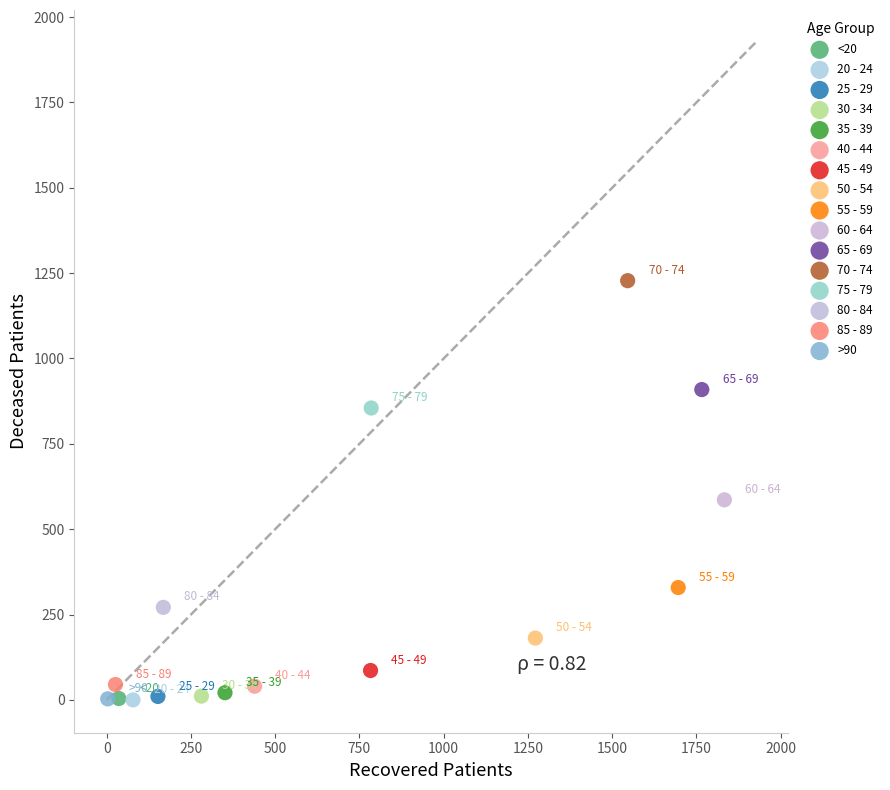

What are all the series names shown in the legend?

<20, 20 - 24, 25 - 29, 30 - 34, 35 - 39, 40 - 44, 45 - 49, 50 - 54, 55 - 59, 60 - 64, 65 - 69, 70 - 74, 75 - 79, 80 - 84, 85 - 89, >90